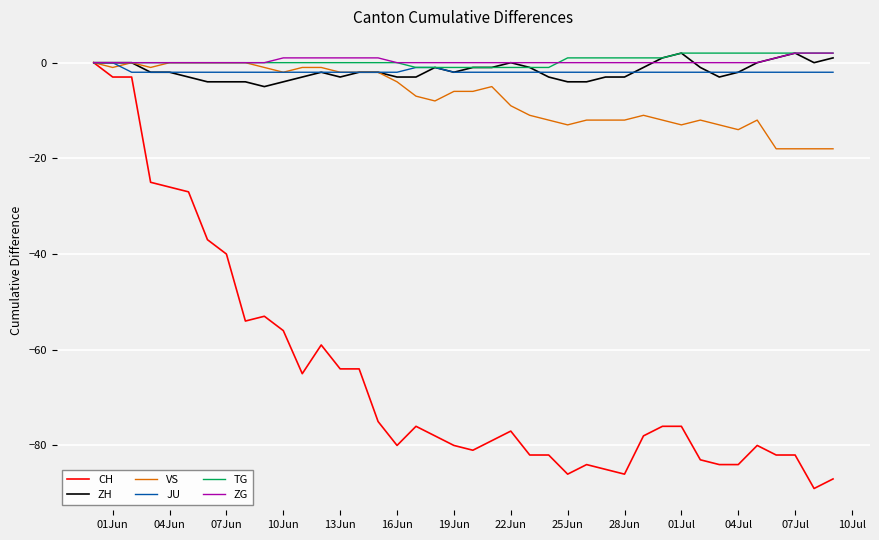

What is the minimum value shown in the chart?

-89